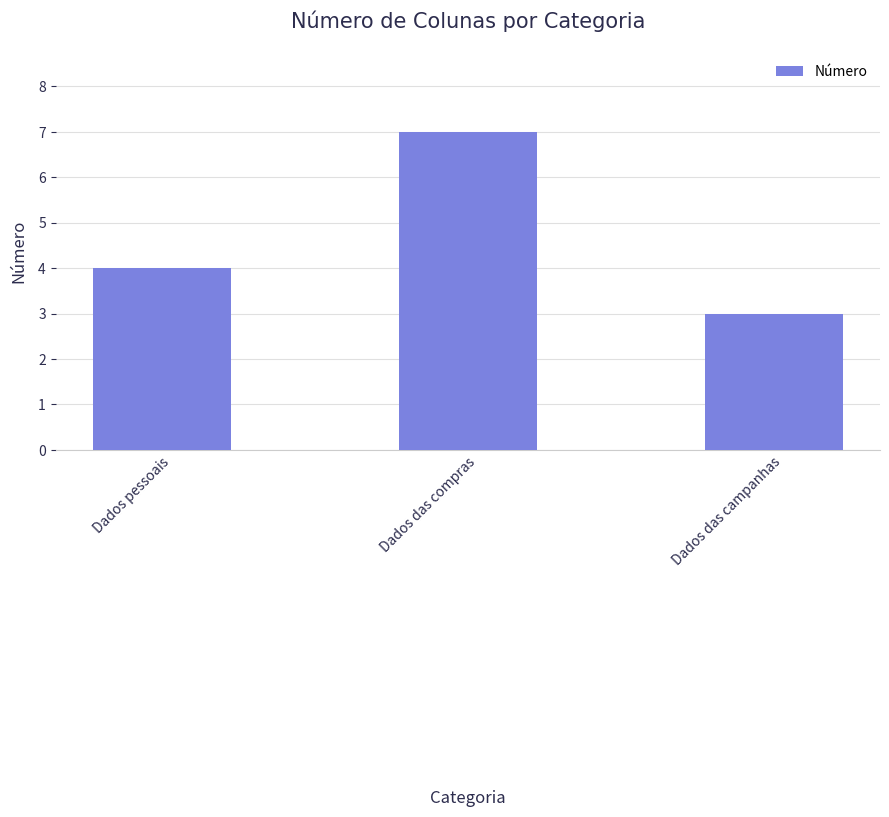

What is the greatest value displayed?

7